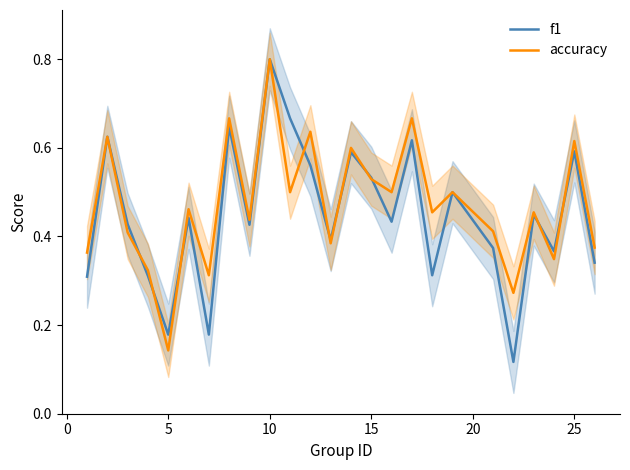

True or false: accuracy has more than 0 interior local peaks.

True